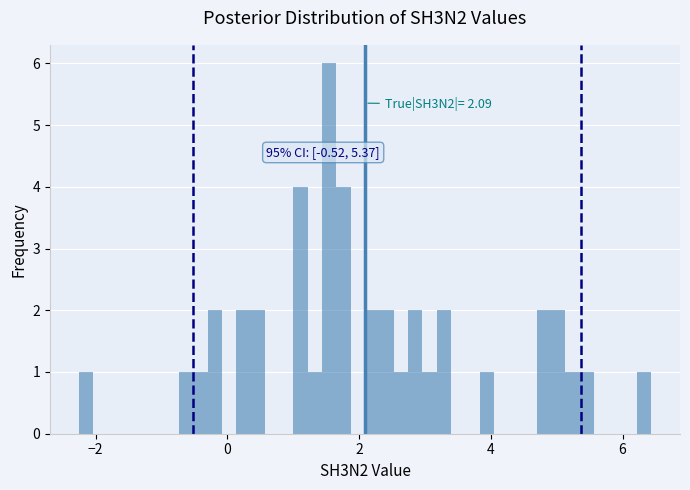

Read against the x-axis, roughly where is the centre of the tallest bar?

1.6